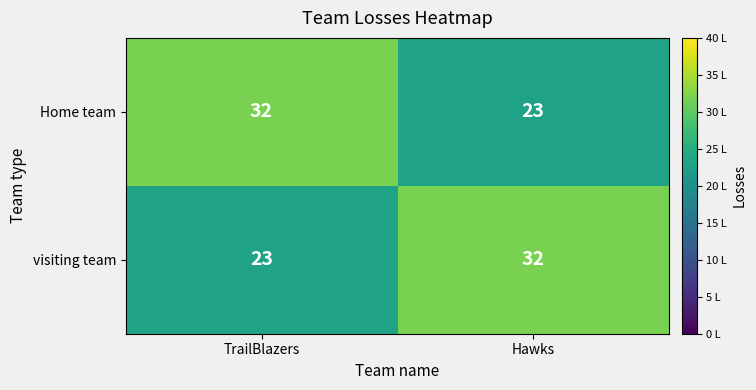

What is the highest value of the Home team series?

32